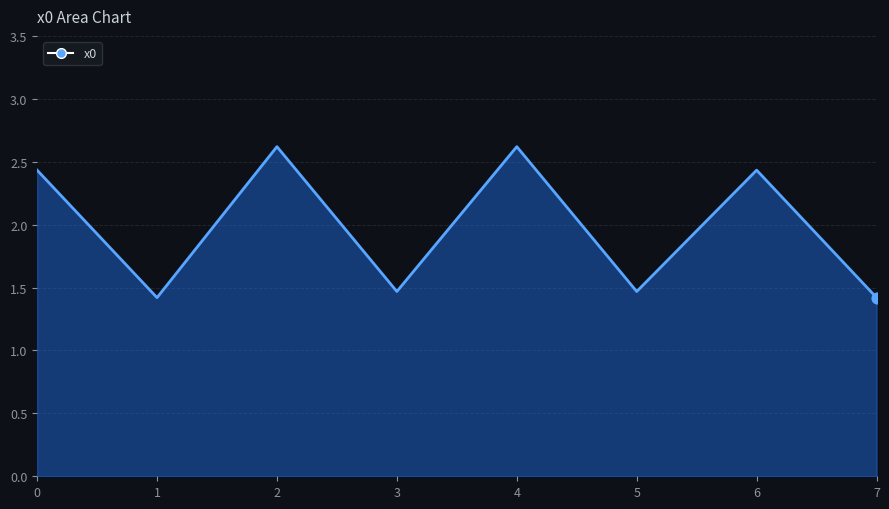

What is the change in value from 0 to 2?

+0.2